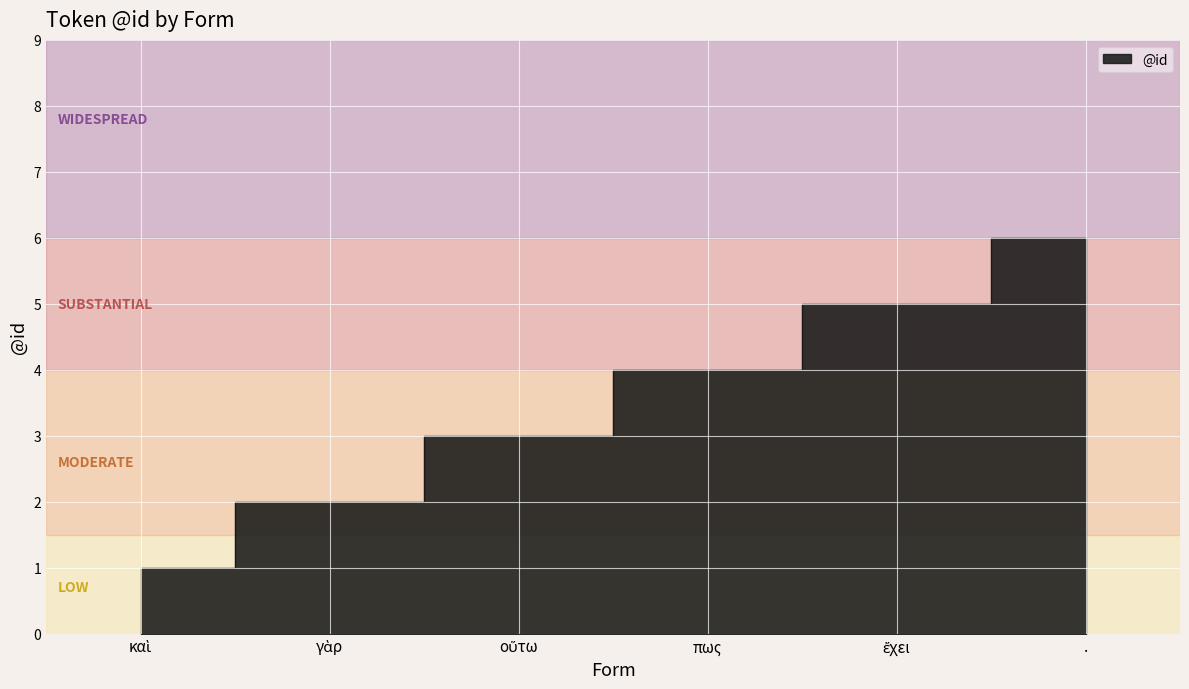

How many data points are less than 4?

3